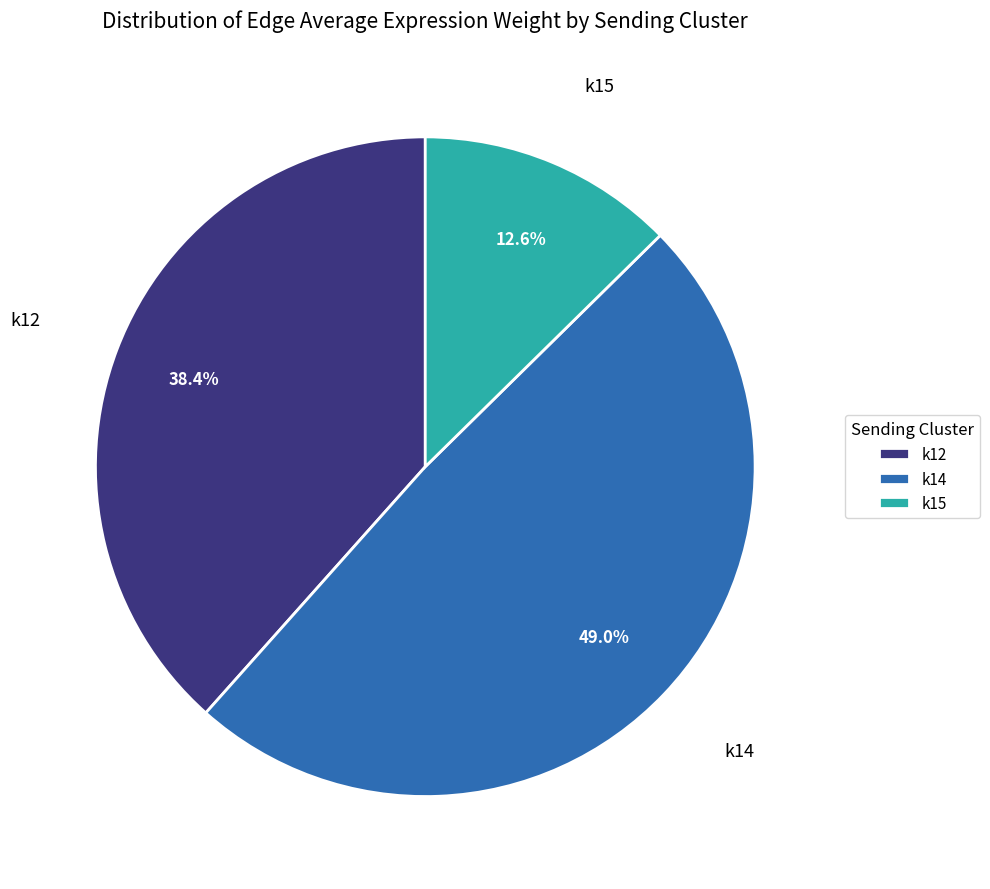

Rank the categories by value from highest to lowest.

k14, k12, k15